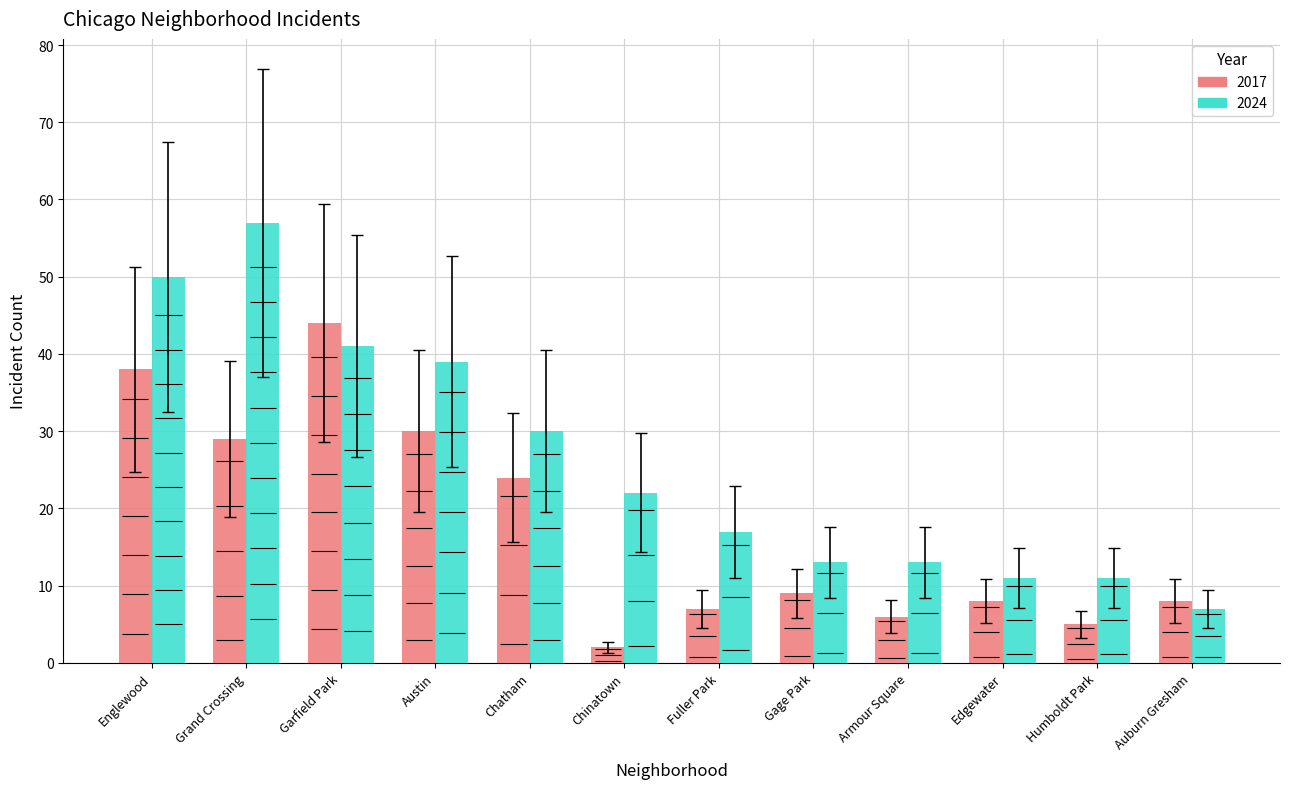

At how many categories does at least one series exceed 48?

2